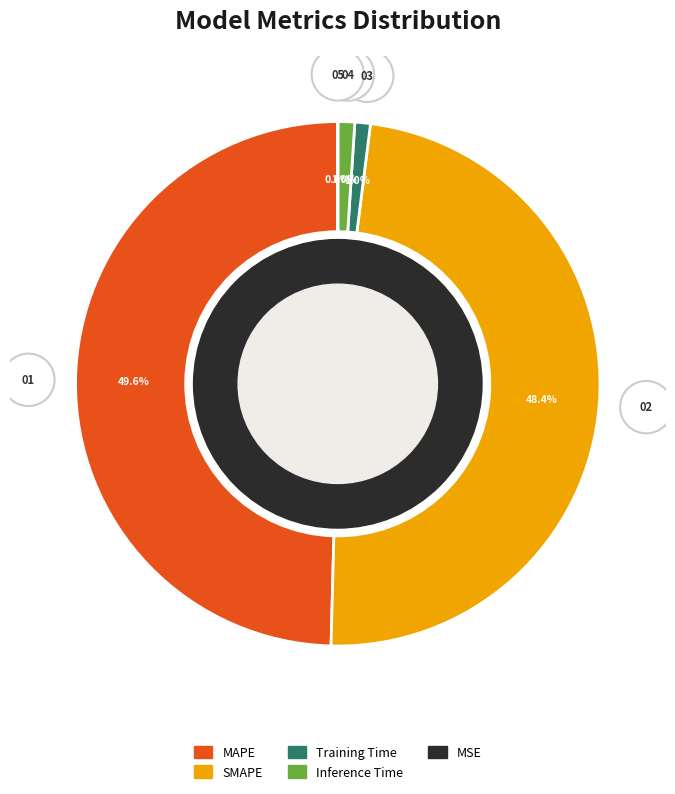

Is it true that MAPE is 39% of the pie?

False